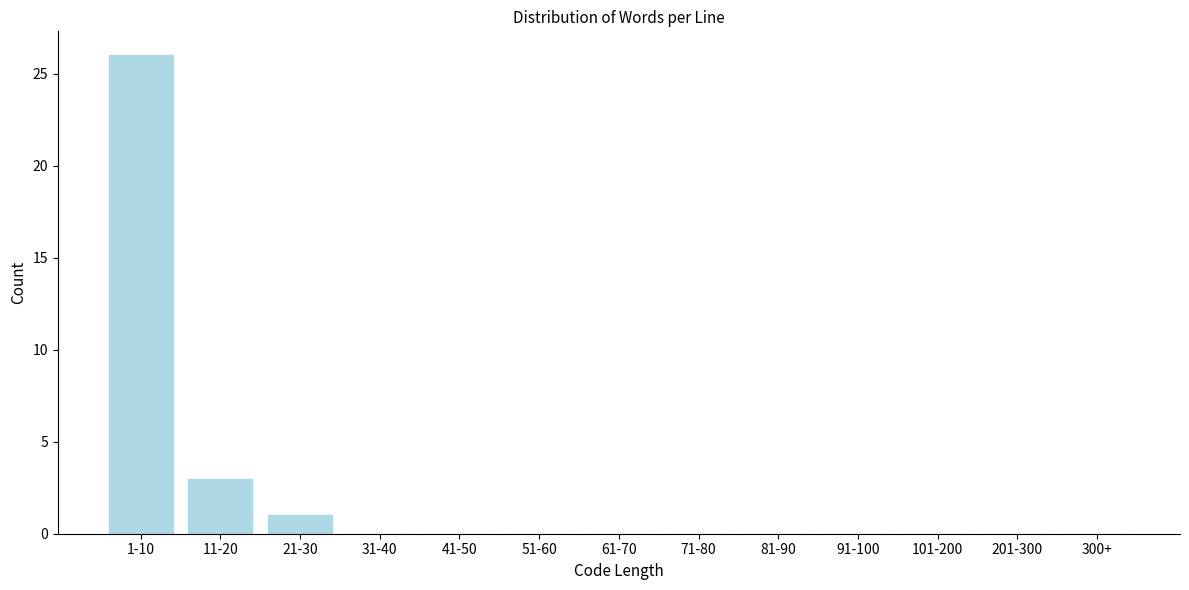

Reading left to right, transcribe all the data shown in this chart.

1-10=26	11-20=3	21-30=1	31-40=0	41-50=0	51-60=0	61-70=0	71-80=0	81-90=0	91-100=0	101-200=0	201-300=0	300+=0